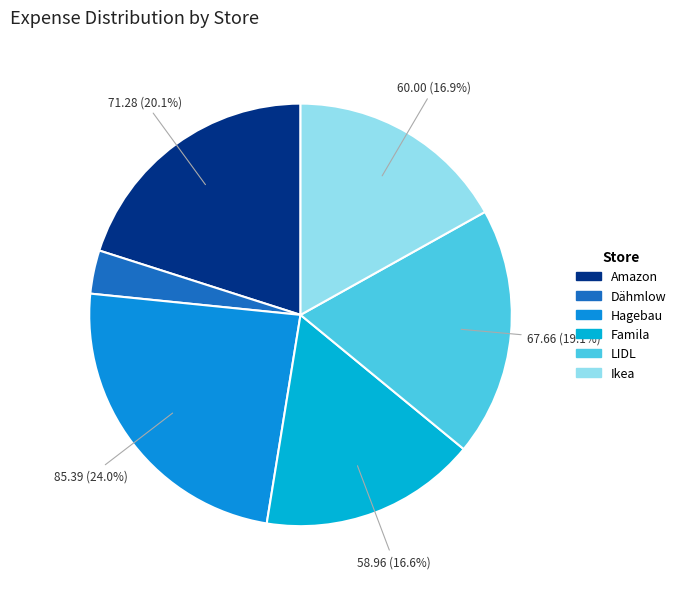

How many slices are in this pie chart?

6